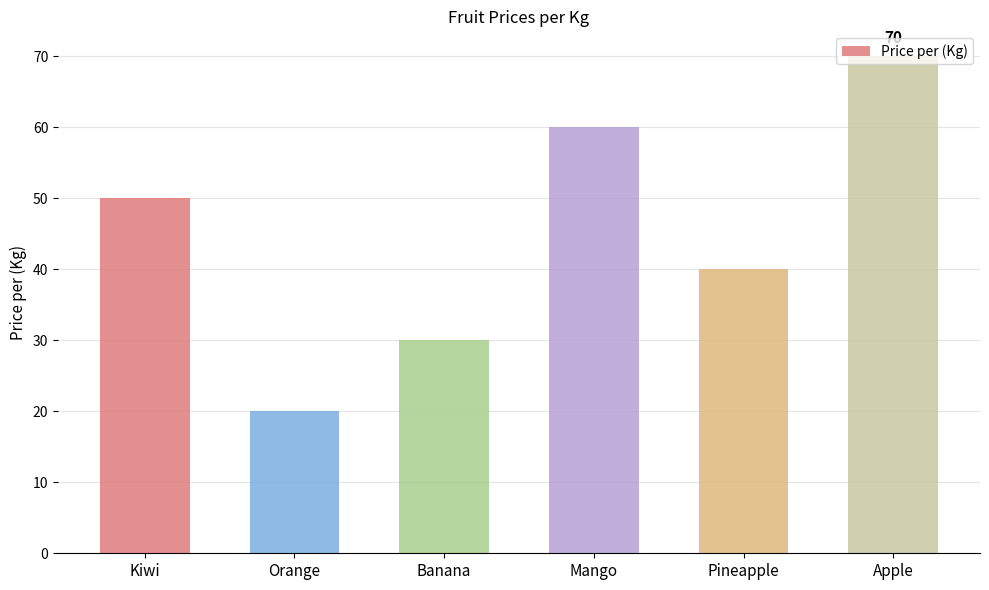

What is the maximum value shown in the chart?

70